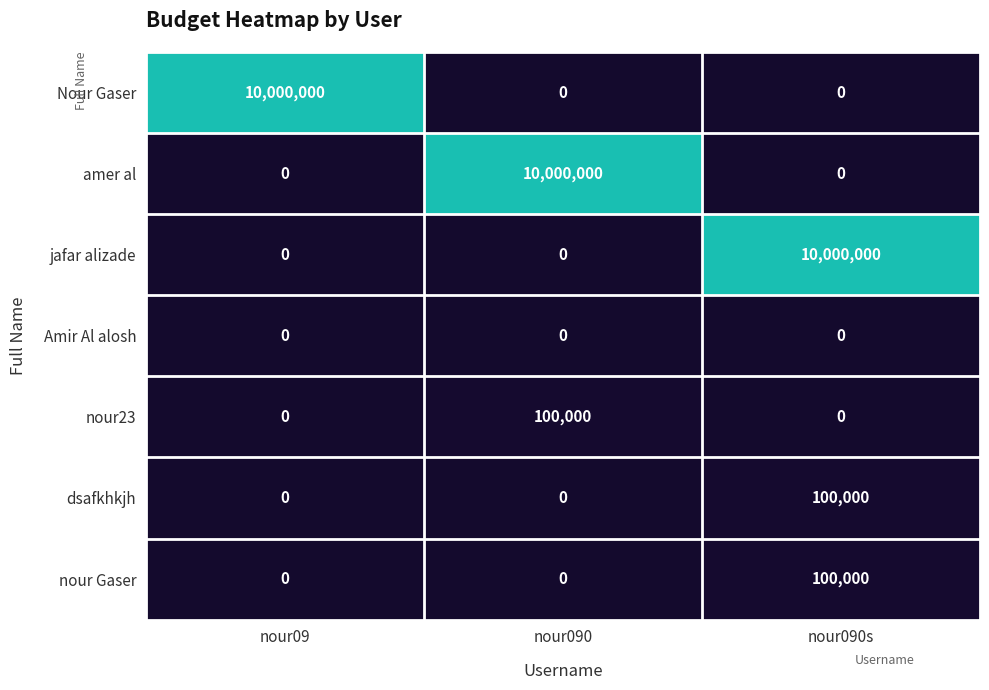

What is the greatest value displayed?

10000000